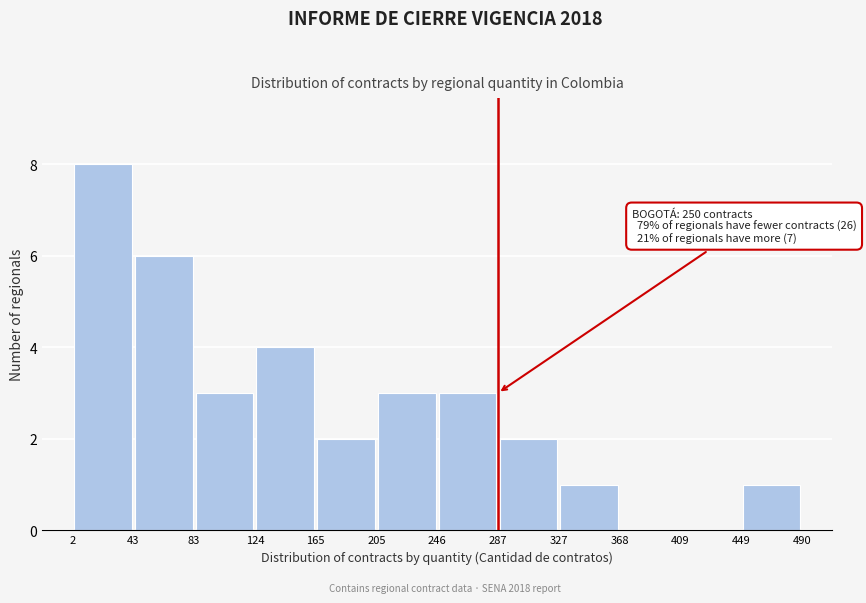

Over which range of the x-axis is the bar tallest?

2 to 43